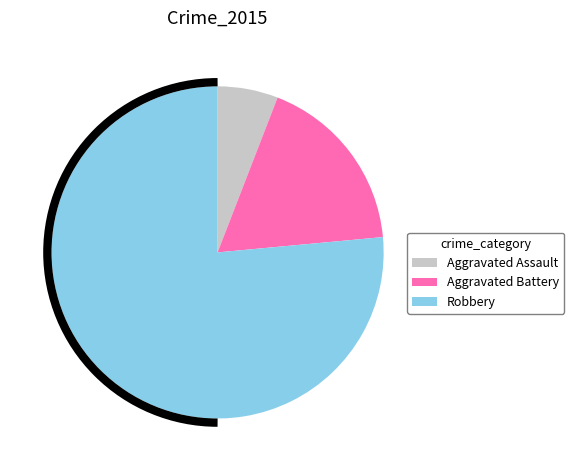

Which slice is the largest?

Robbery